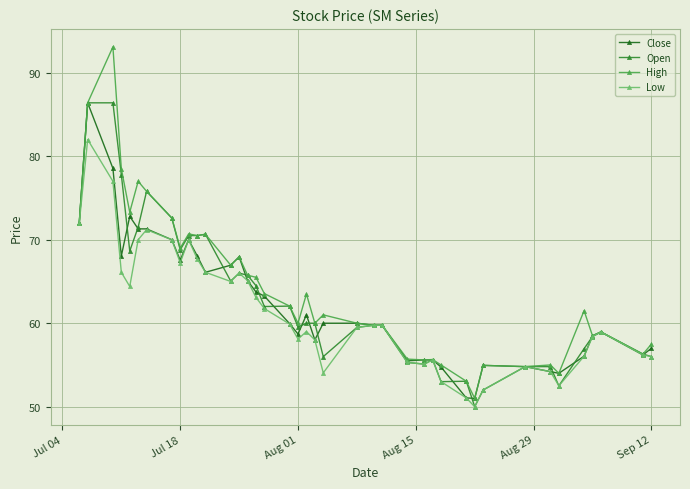

What is the value of the Open point at the 26th from the left?

55.3